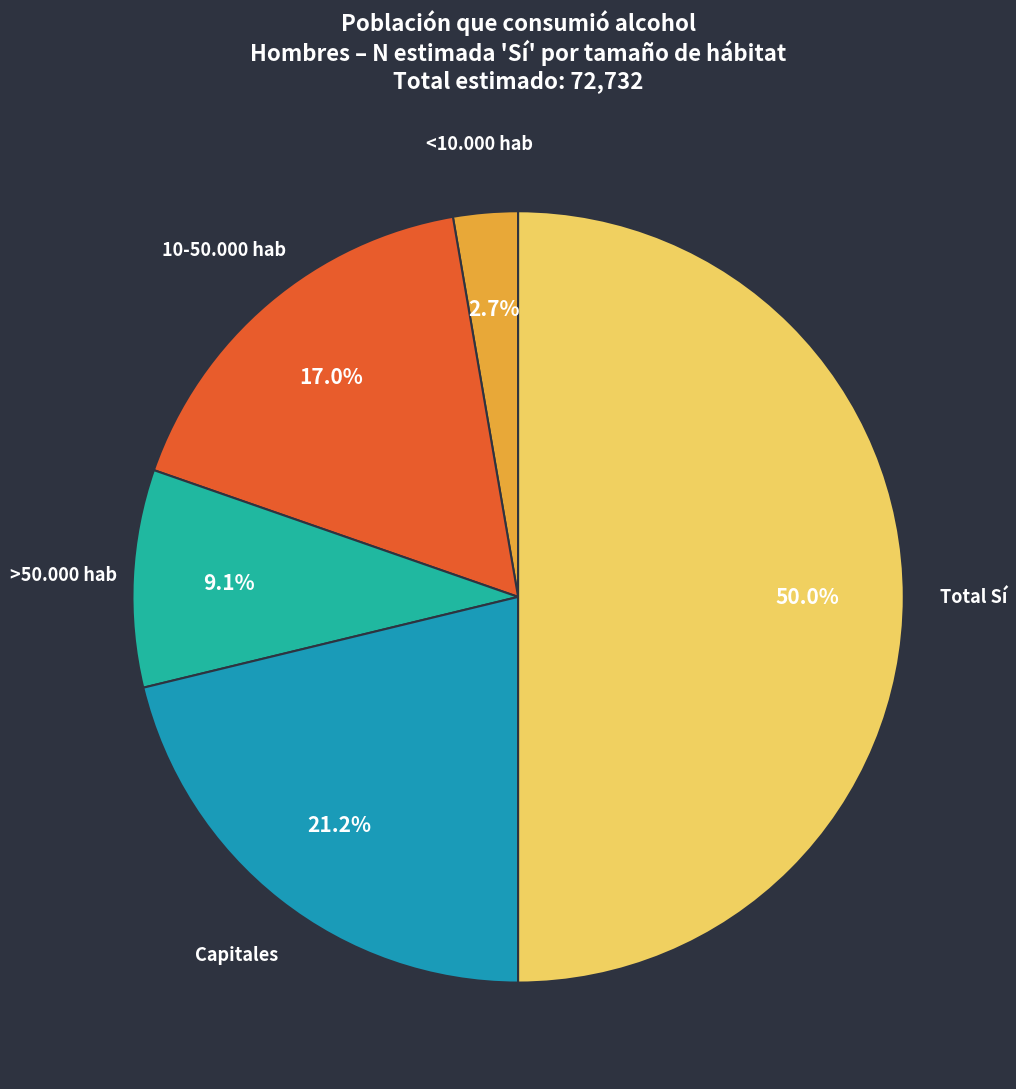

Count the number of slices in the pie.

5